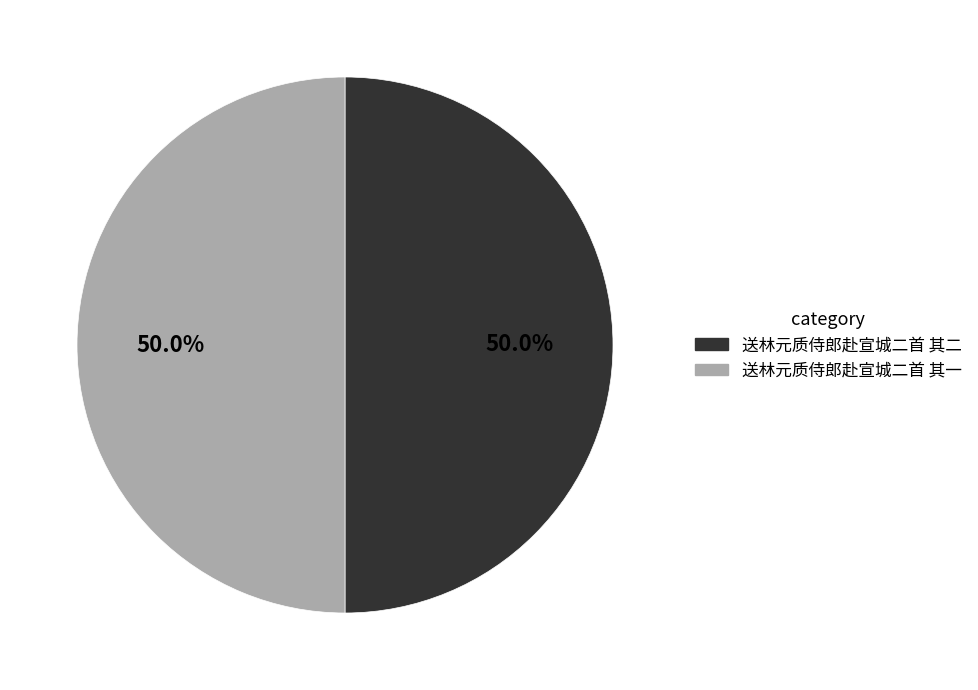

To the nearest percent, what percentage of the pie is 送林元质侍郎赴宣城二首 其一?

50%